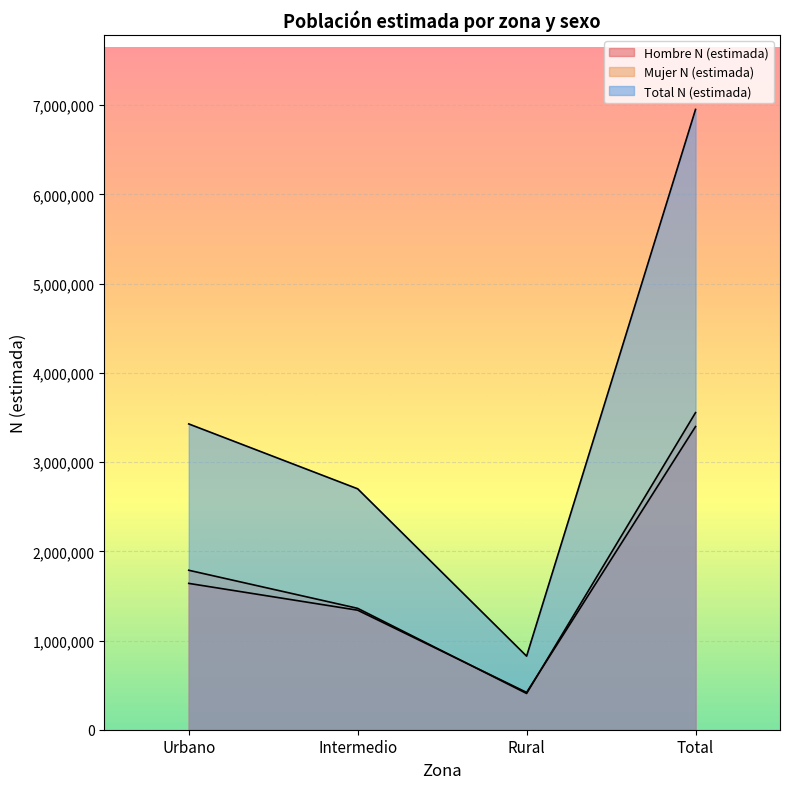

True or false: Hombre N (estimada) has a value of 1339889 at Intermedio.

True